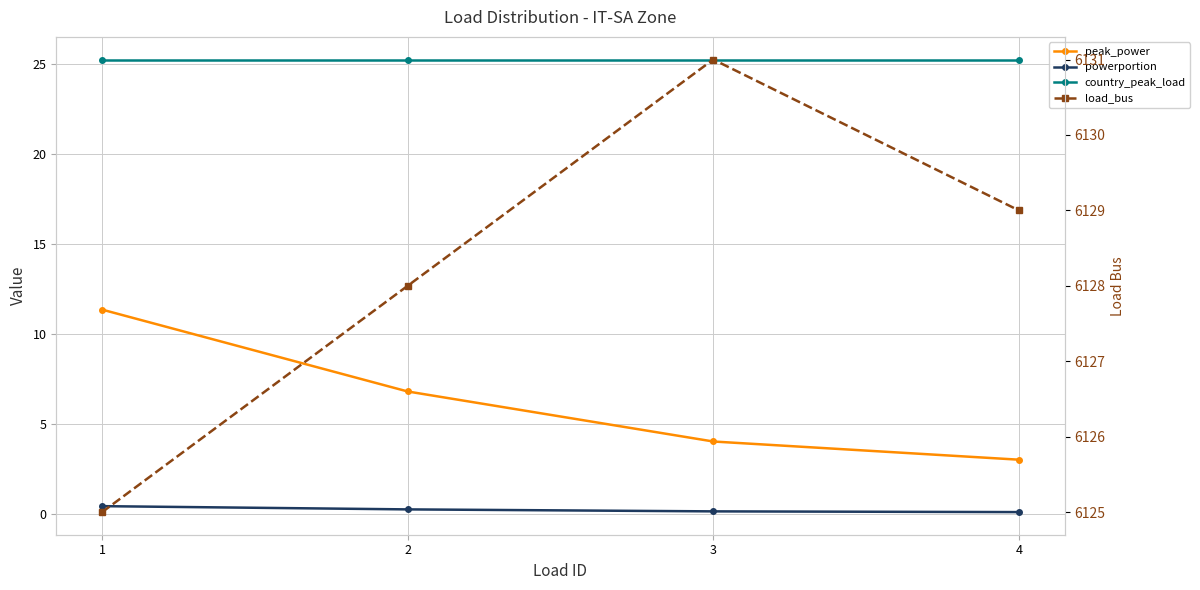

What is the maximum value shown in the chart?

6131.0